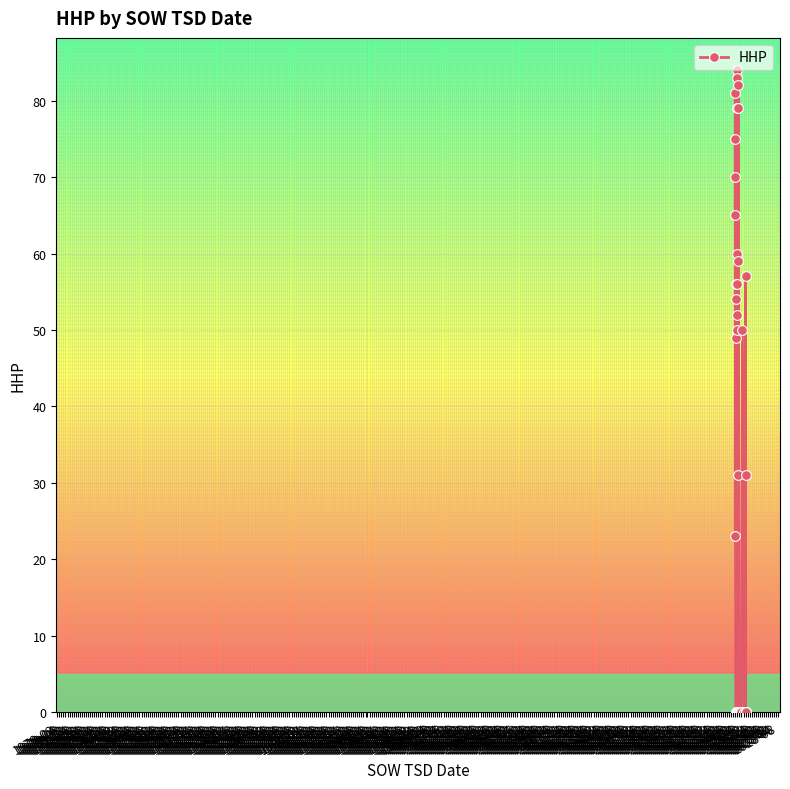

How many data points are less than 31?

19